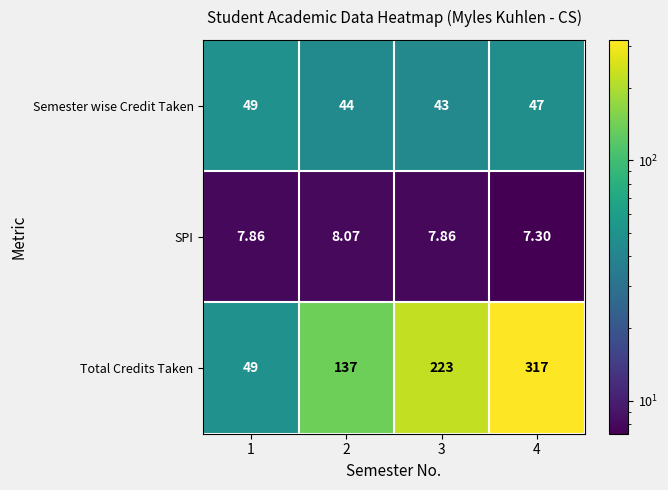

At which category is the sum across all series the highest?

4